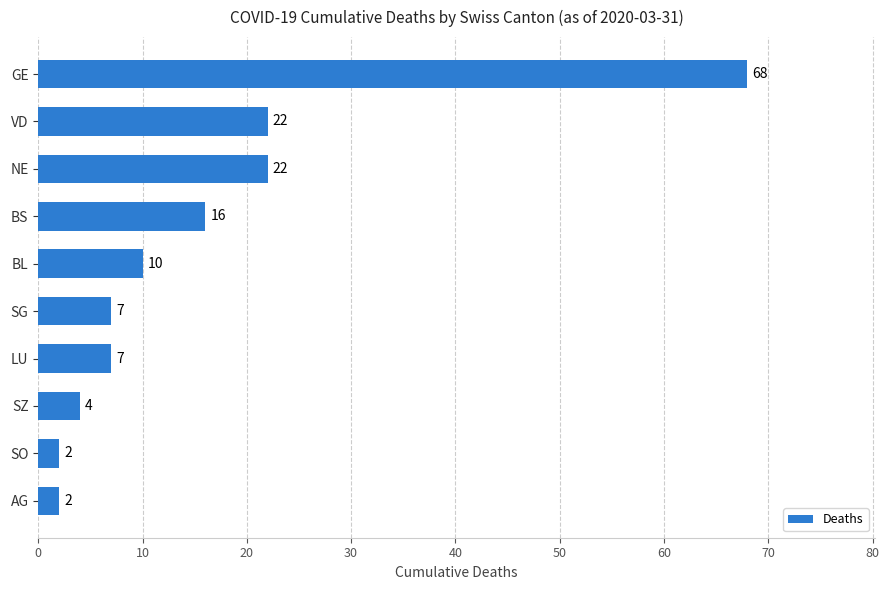

Between BL and SO, which is larger?

BL